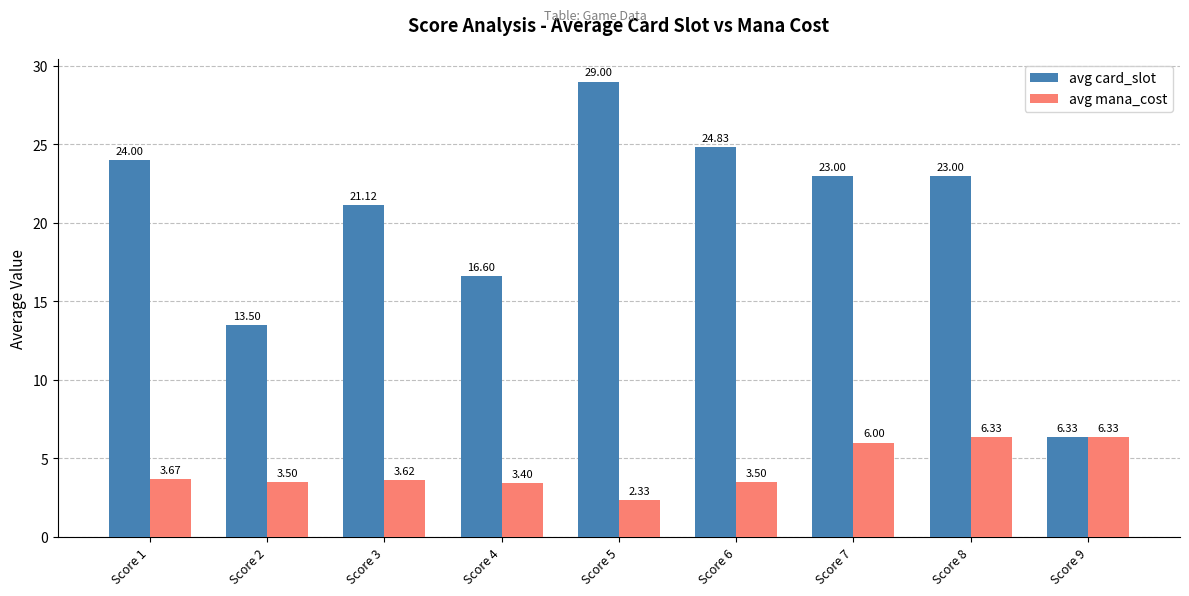

True or false: avg card_slot has a value of 35.1 at Score 8.

False